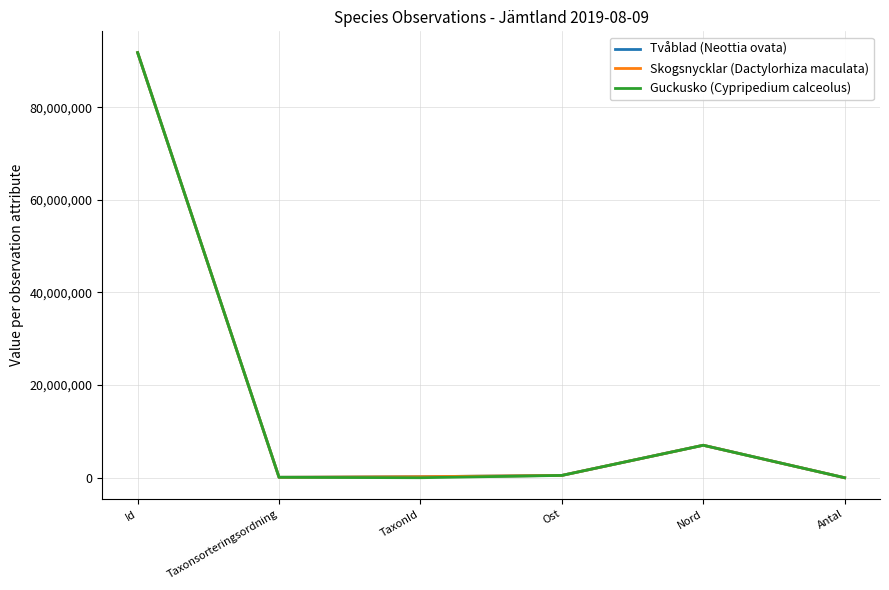

Where does the Guckusko (Cypripedium calceolus) series first go above 500922?

Id